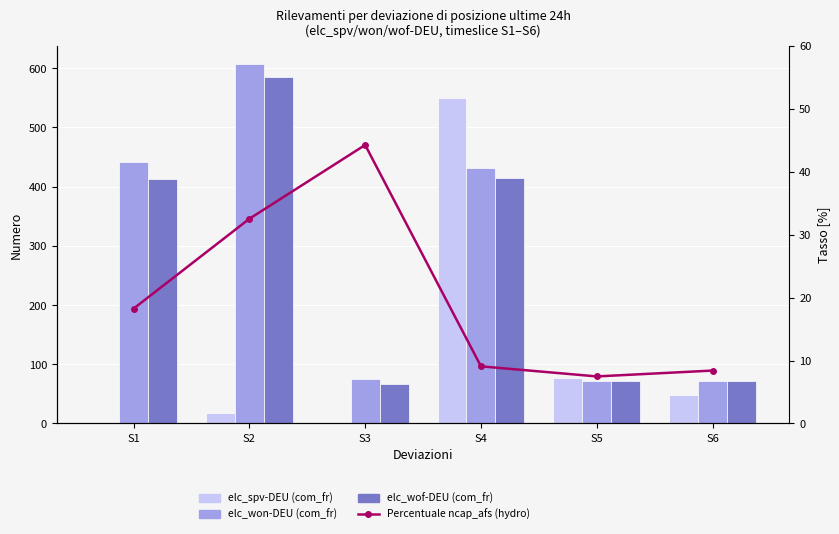

How many values in elc_spv-DEU (com_fr) are above zero?

4